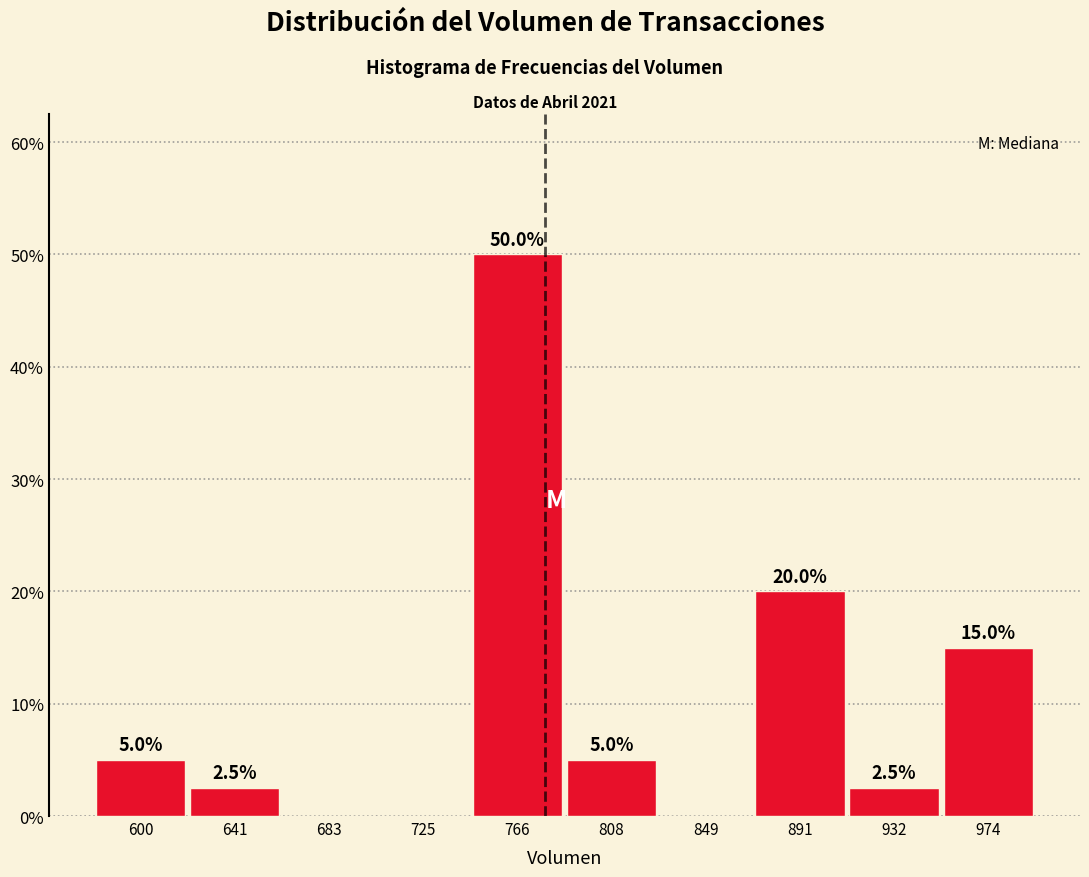

Which range on the x-axis has the tallest bar?

745 to 785